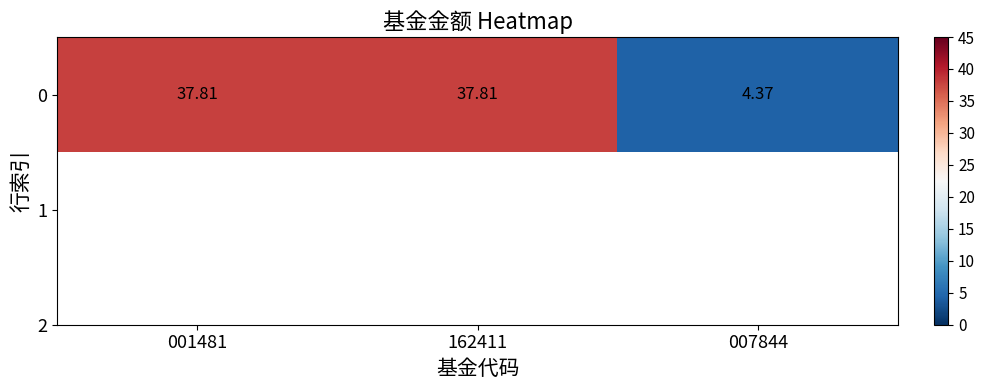

Reading left to right, extract all data points from this chart.

37.8	37.8	4.4